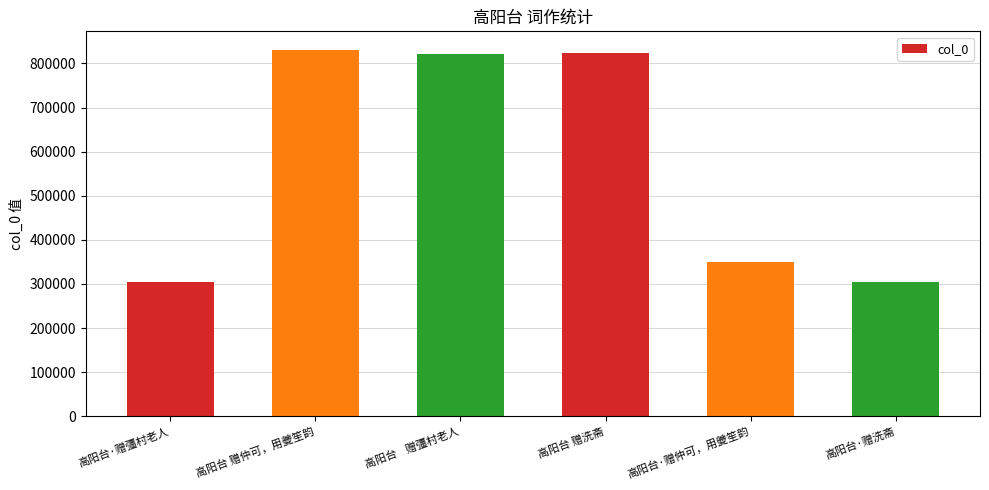

What is the minimum value shown in the chart?

303793